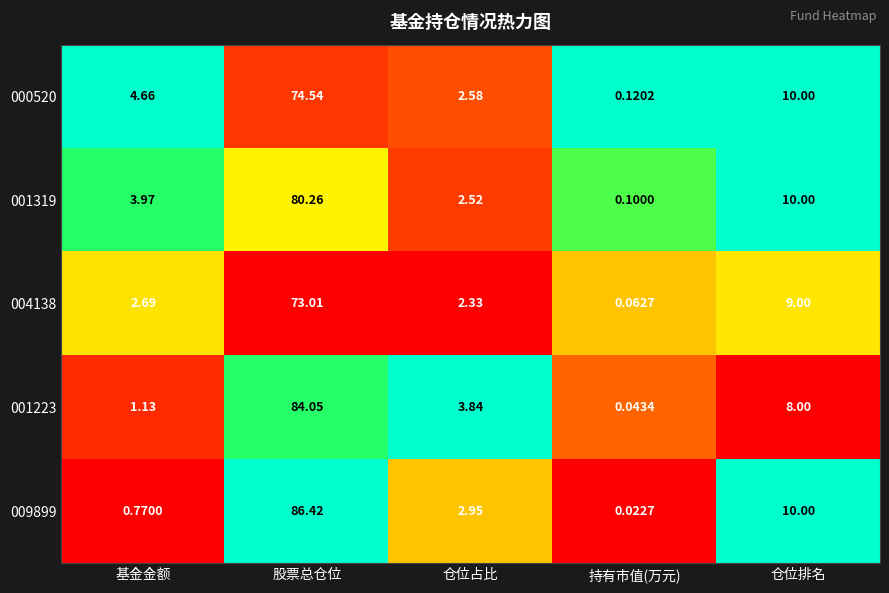

List the labels in order of 000520 value, smallest first.

持有市值(万元), 仓位占比, 基金金额, 仓位排名, 股票总仓位